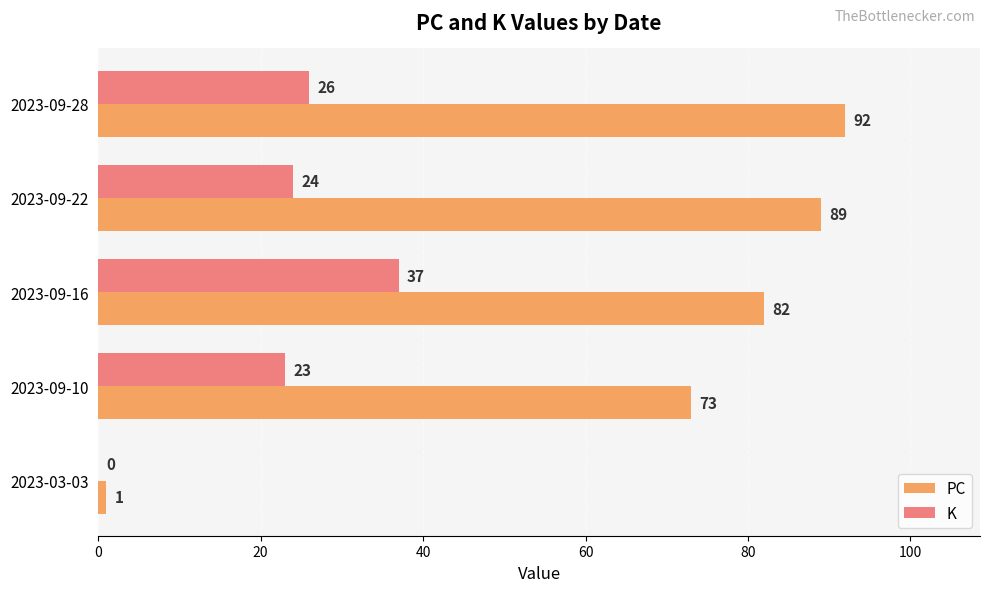

Where is K nearest to the value 18?

2023-09-10